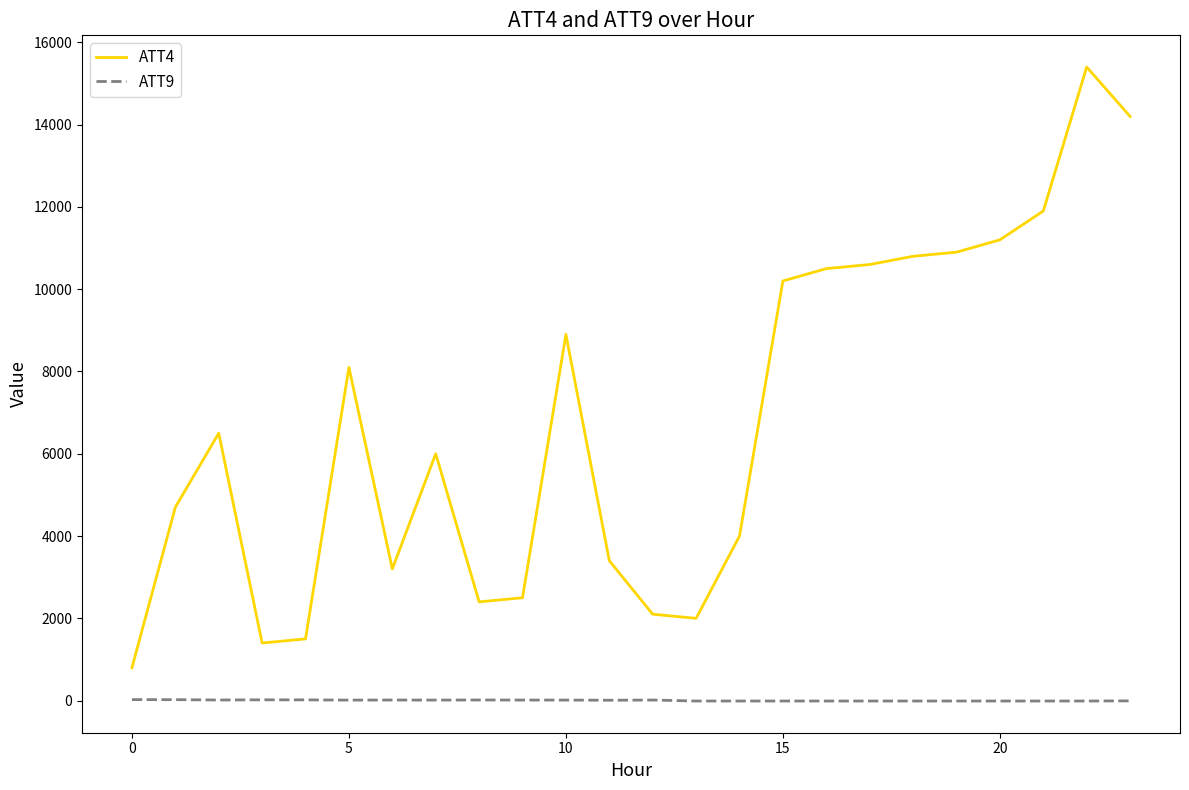

List the series in order of their peak value, lowest first.

ATT9, ATT4